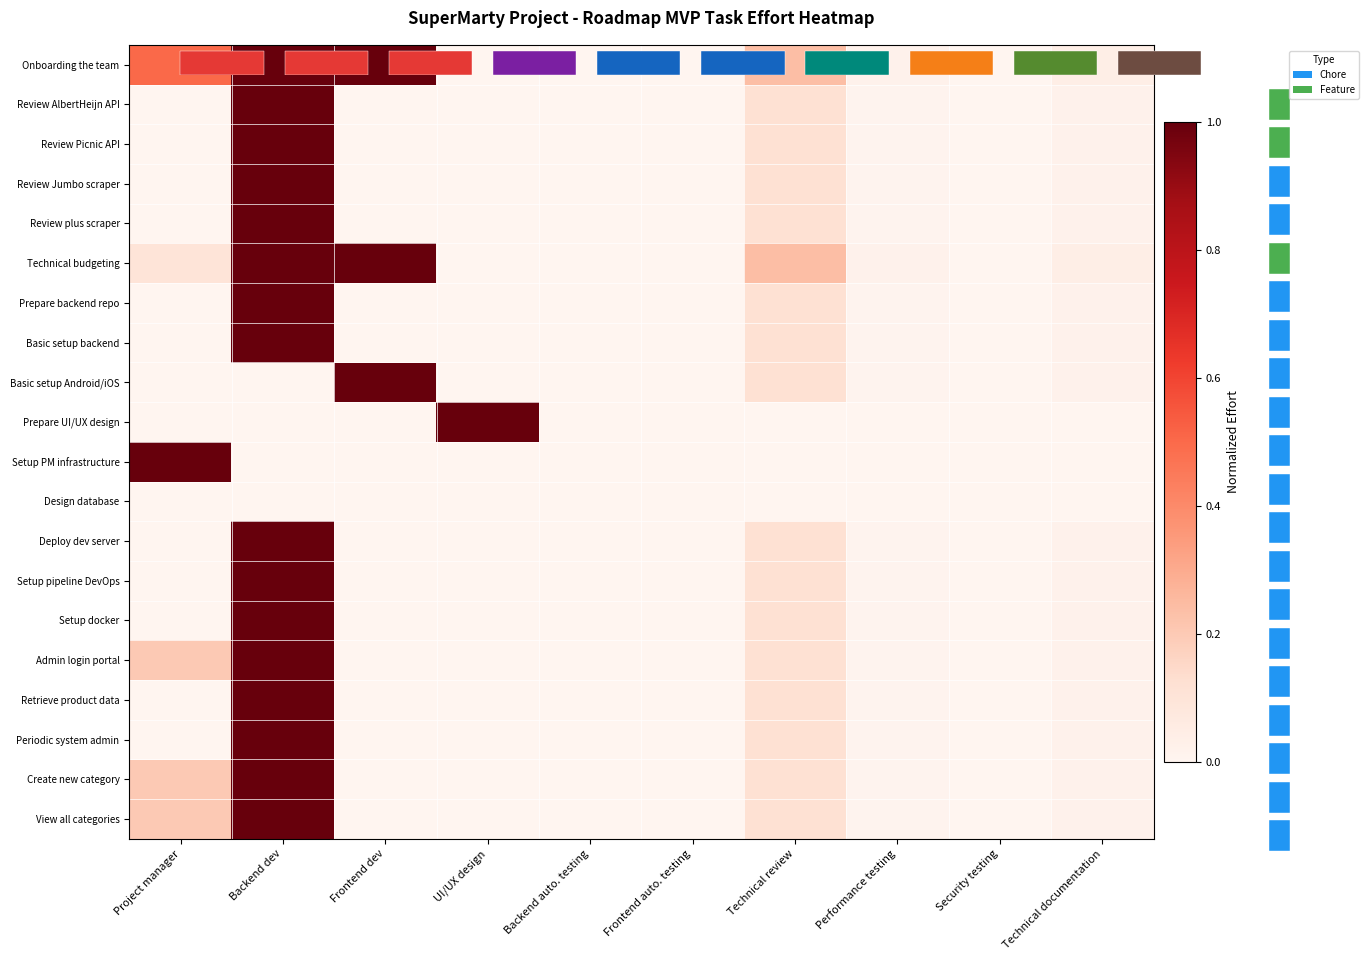

Which series has the largest total across all categories?

Onboarding the team